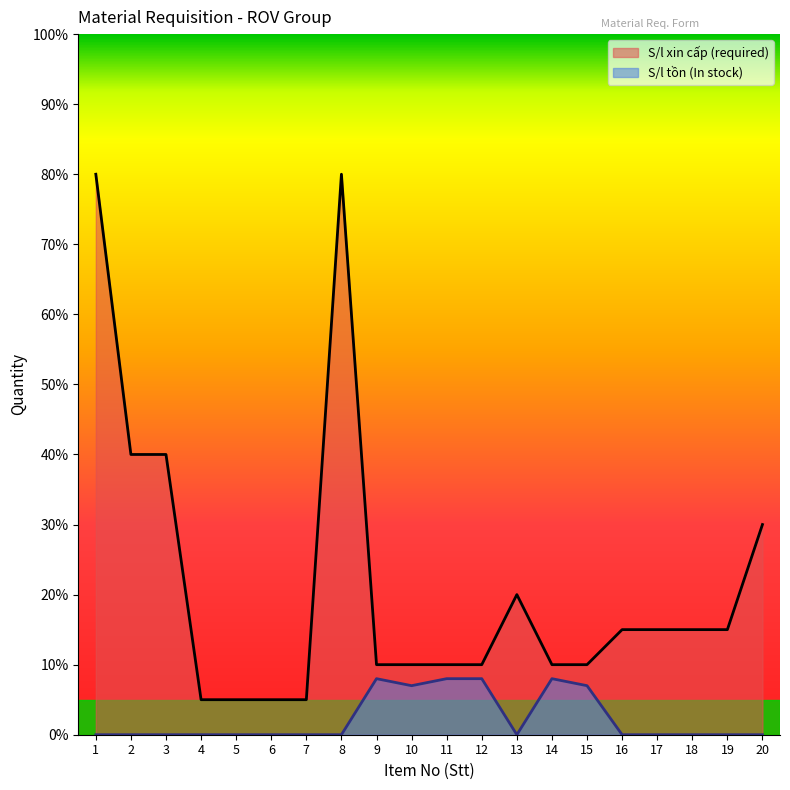

Is it true that S/l tồn (In stock) equals 8 at 12?

True